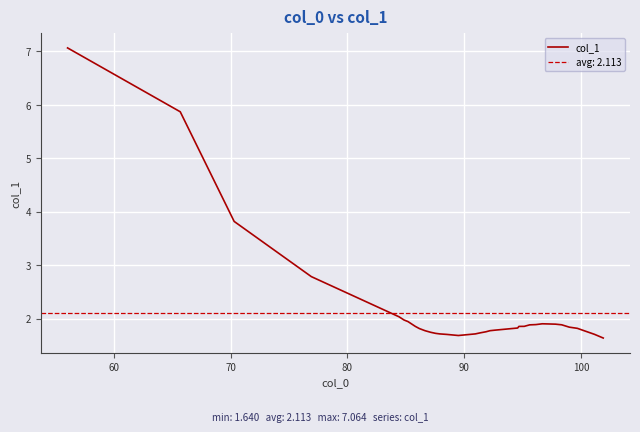

What is the minimum value for col_1?

1.6